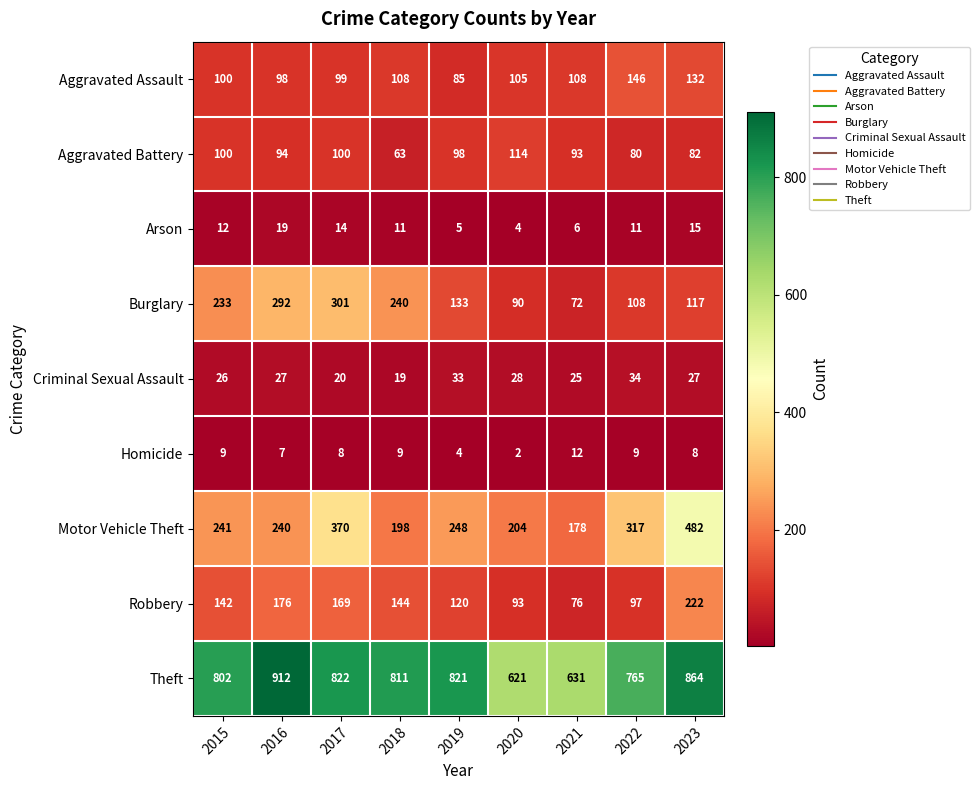

Count the number of data series in this chart.

9